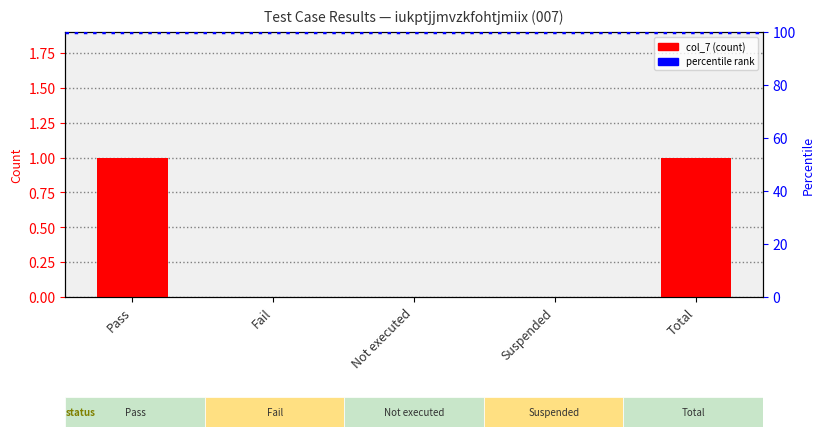

Reading left to right, list all the values displayed in this chart.

1	0	0	0	1